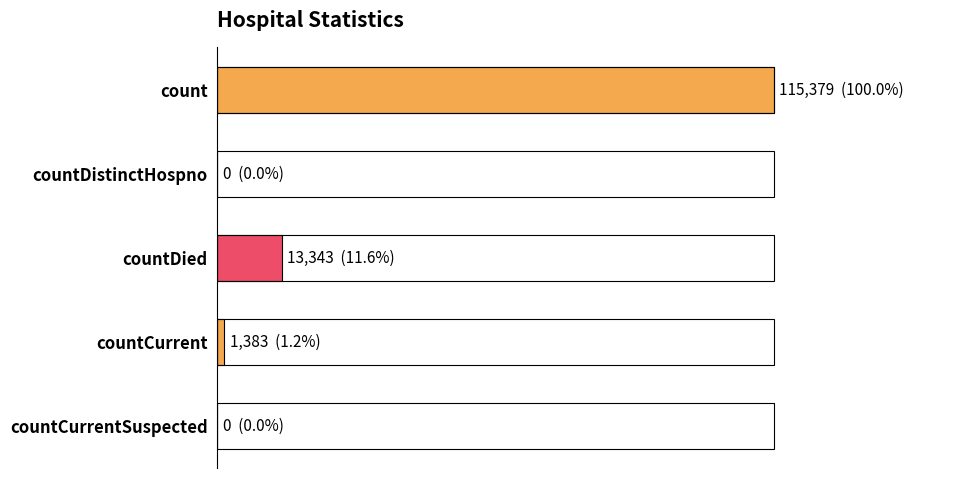

Are the bars horizontal?

Yes